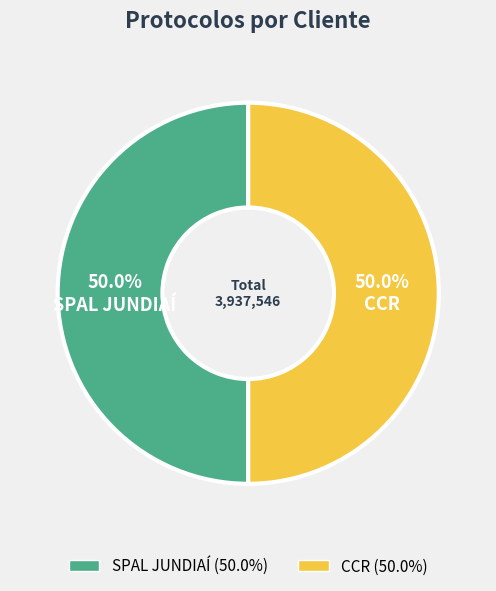

What percentage do SPAL JUNDIAÍ and CCR together represent?

100.0%